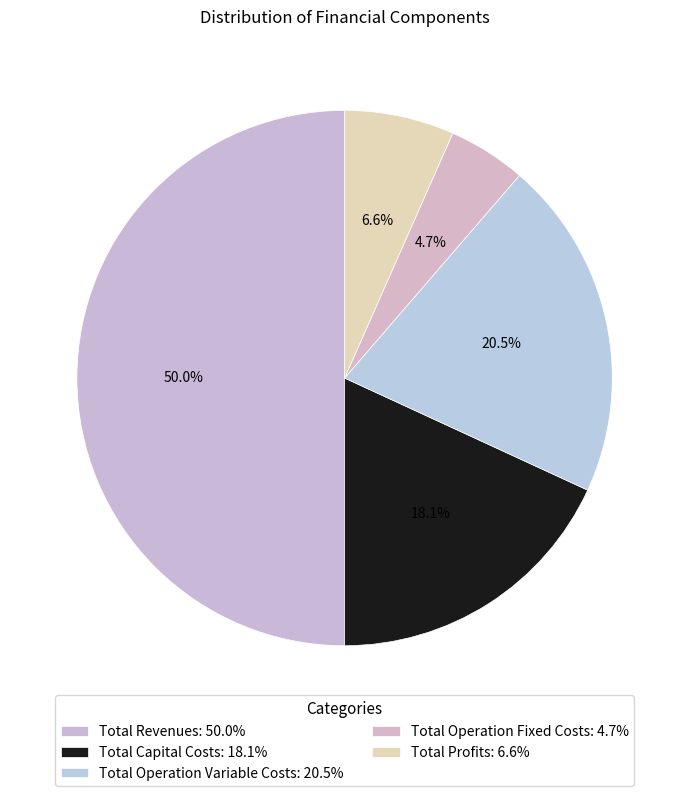

How many slices are in this pie chart?

5